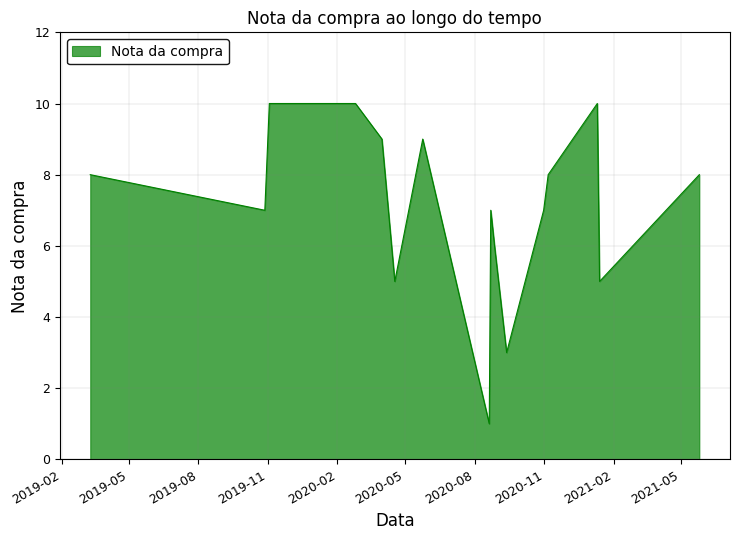

What is the maximum value shown in the chart?

10